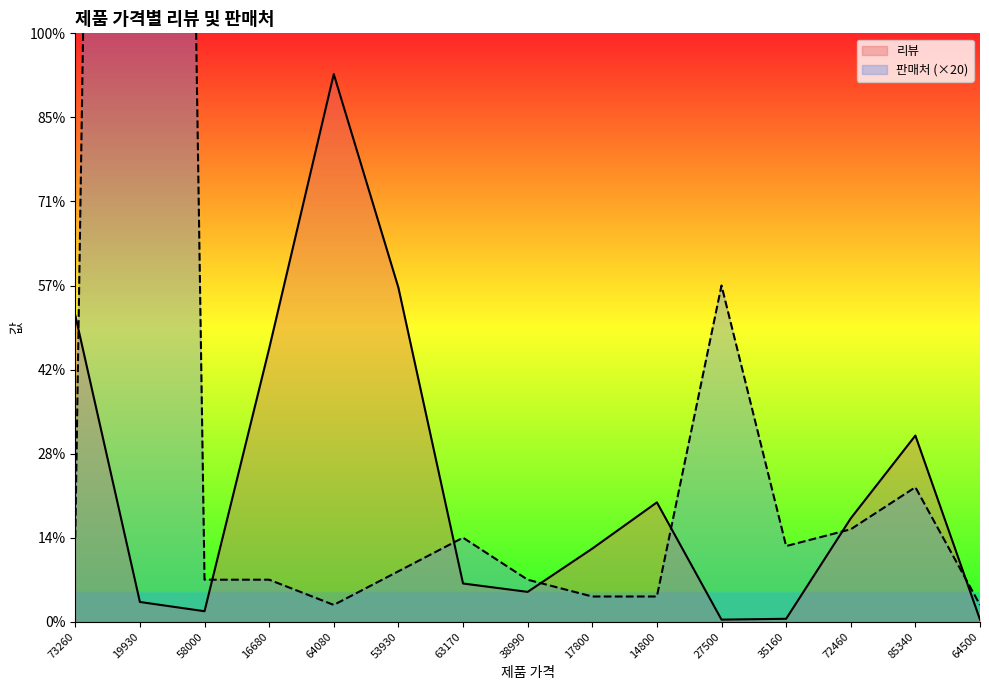

Which category has the lowest value across all series?

27500